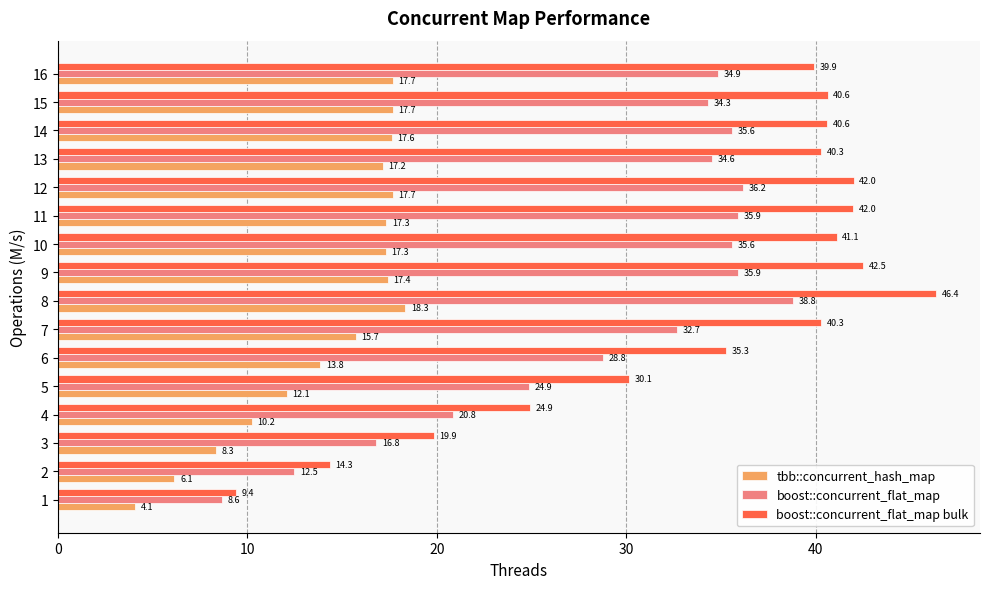

What is the sum of all boost::concurrent_flat_map values?

466.7